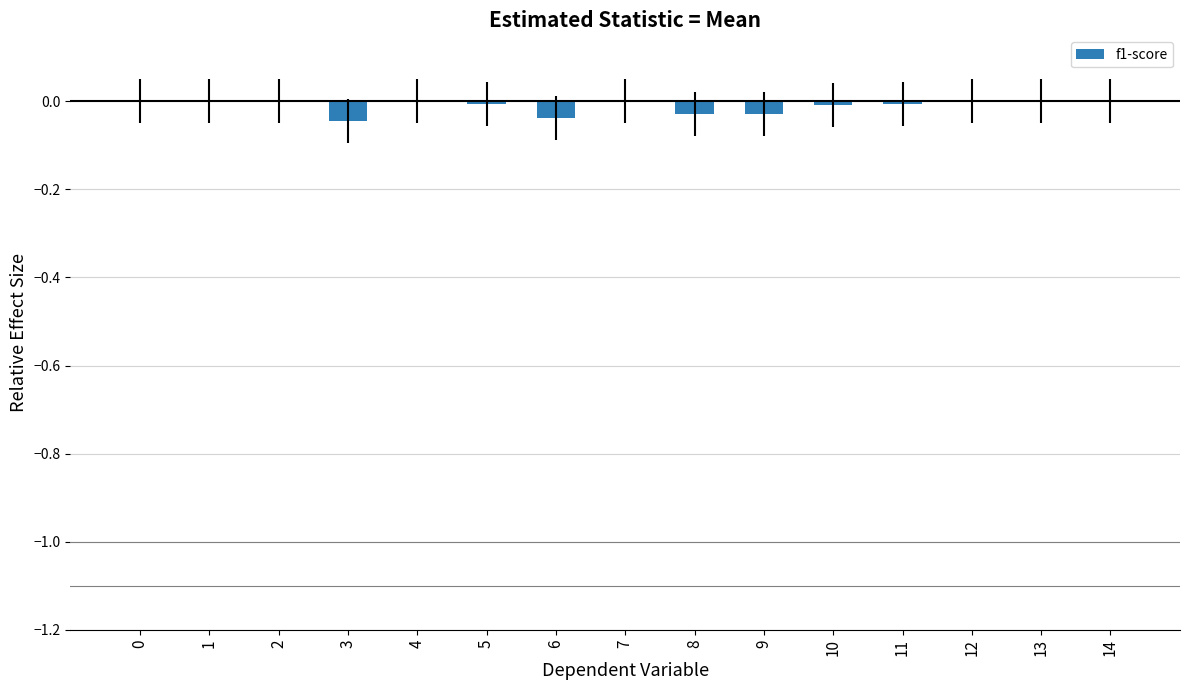

Between 8 and 4, which is larger?

4